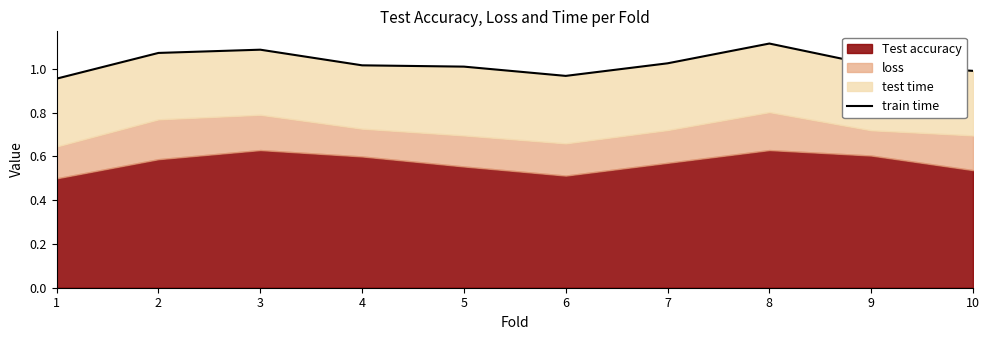

Is it true that the value at 5 is 0.3?

False